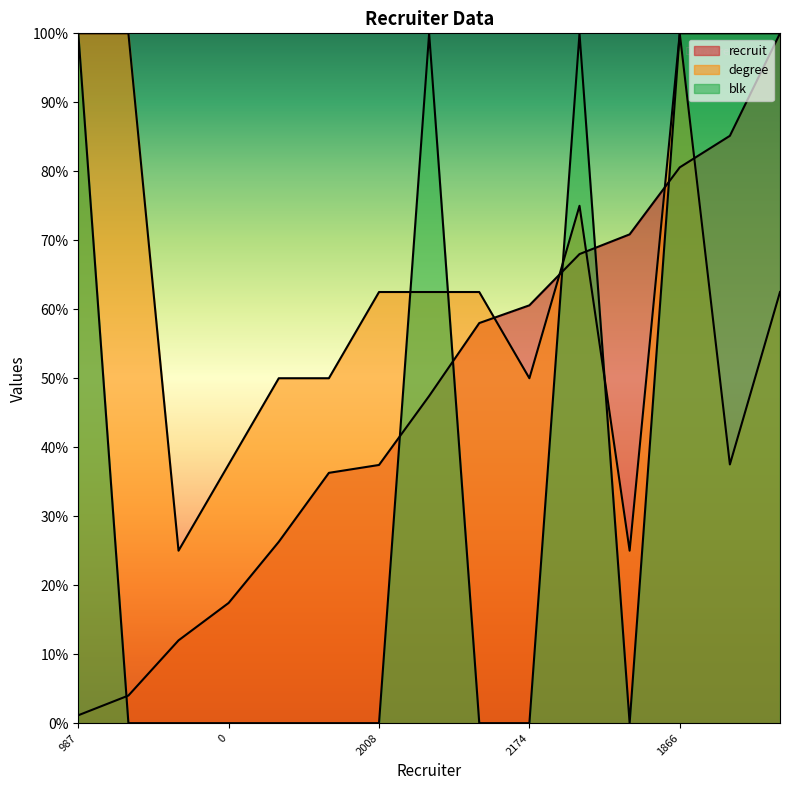

What is the greatest value displayed?

100.0